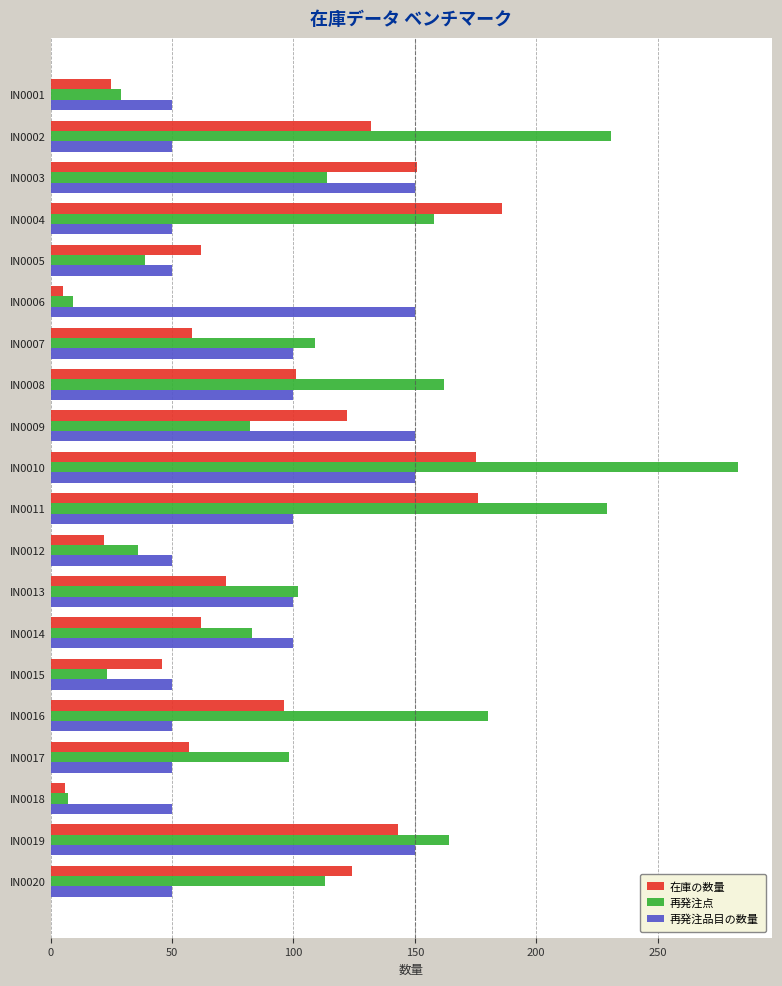

At how many categories does at least one series exceed 71?

15